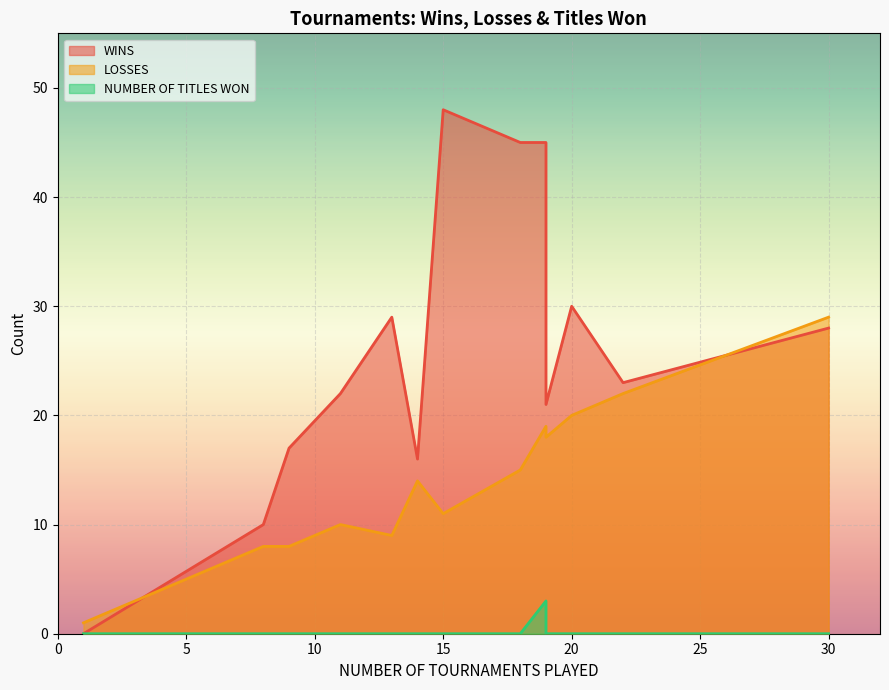

How many data points does each series have?

13